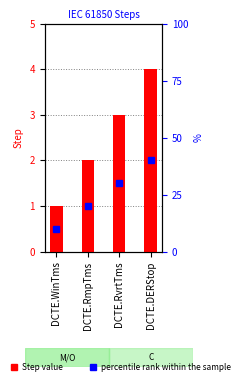

True or false: the data shows 1 at DCTE.WinTms.

False